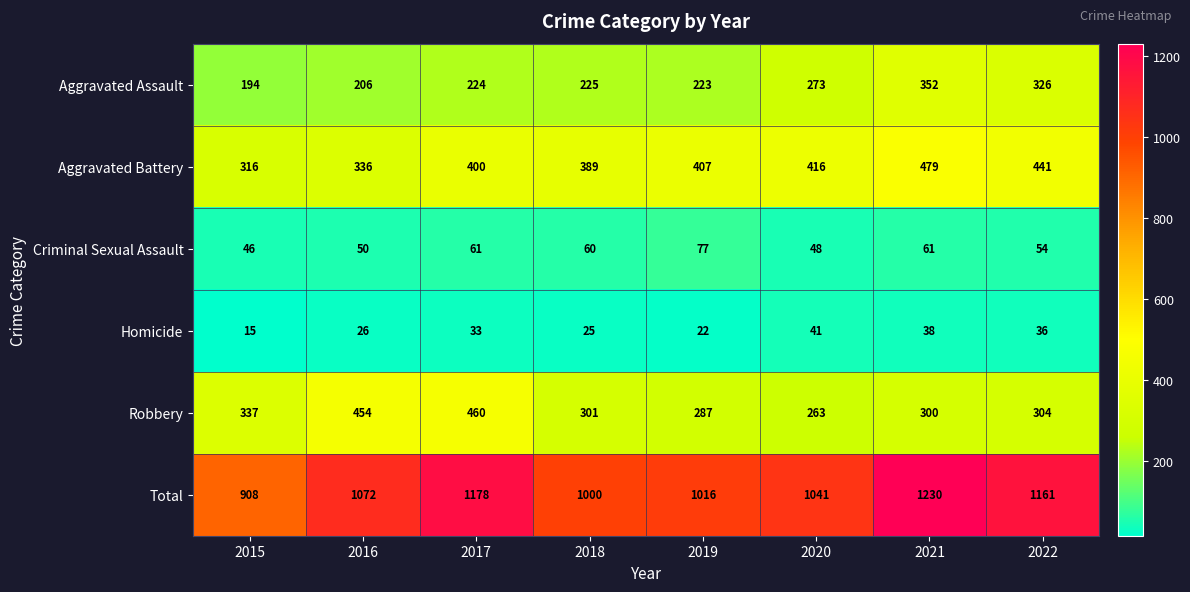

What is the smallest value displayed?

15